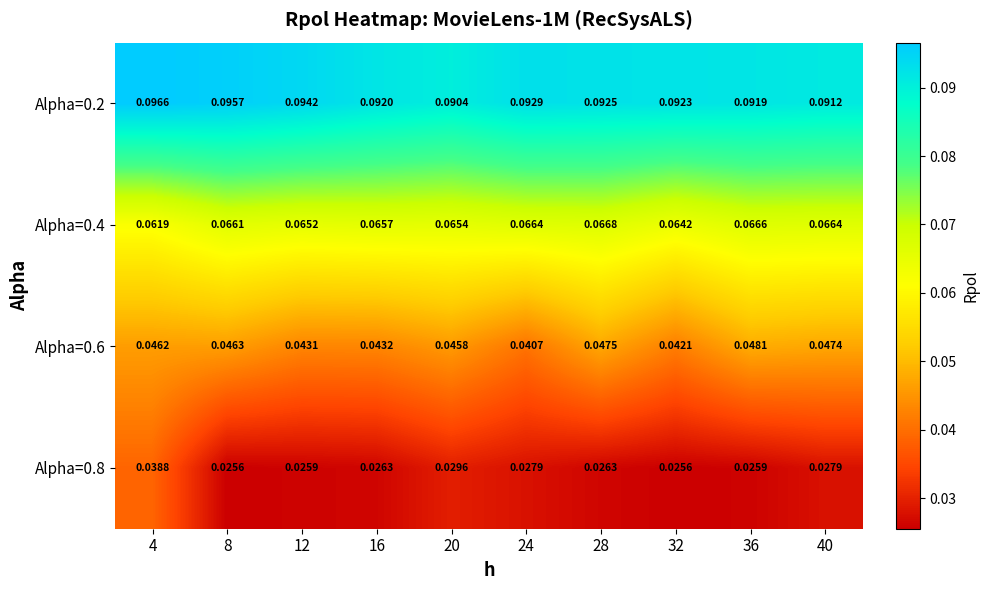

What is the total value across all series at 28?

0.2